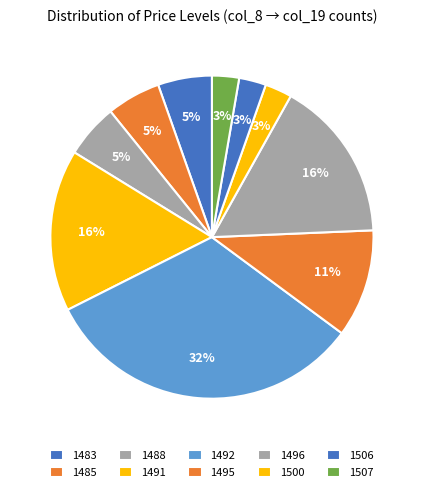

What percentage do 1506 and 1496 together represent?

18.9%